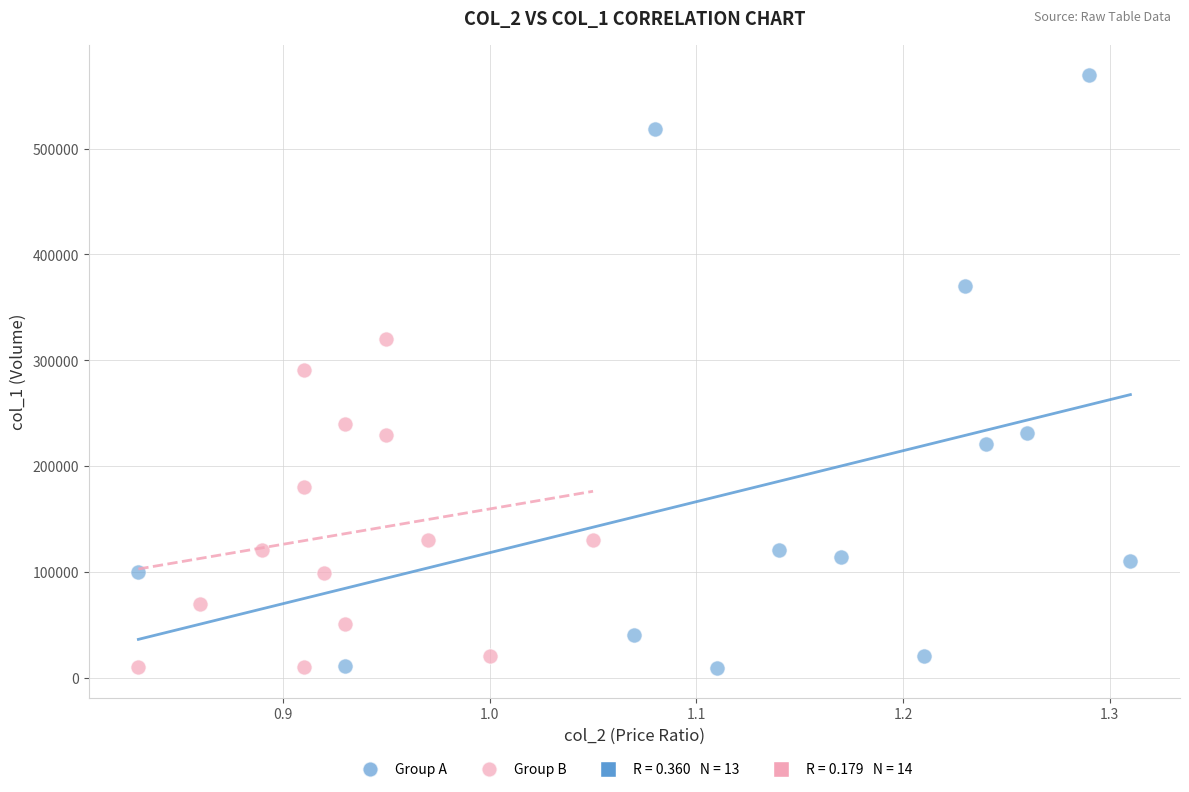

Which series reaches the maximum Y coordinate?

Group A